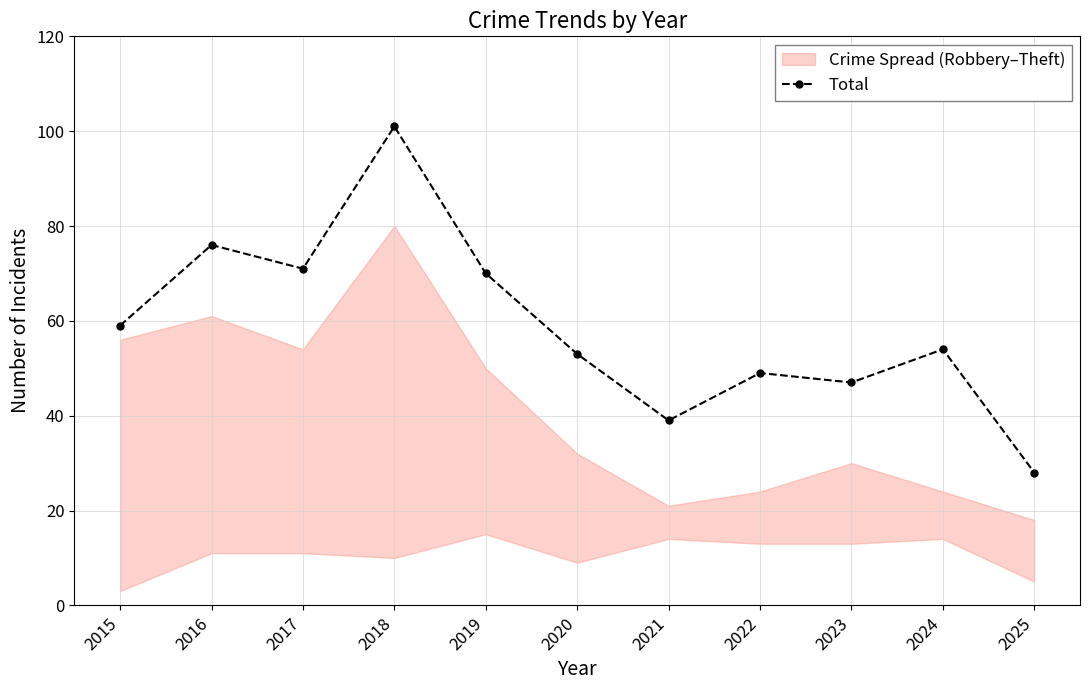

Read the value at 2023.

47